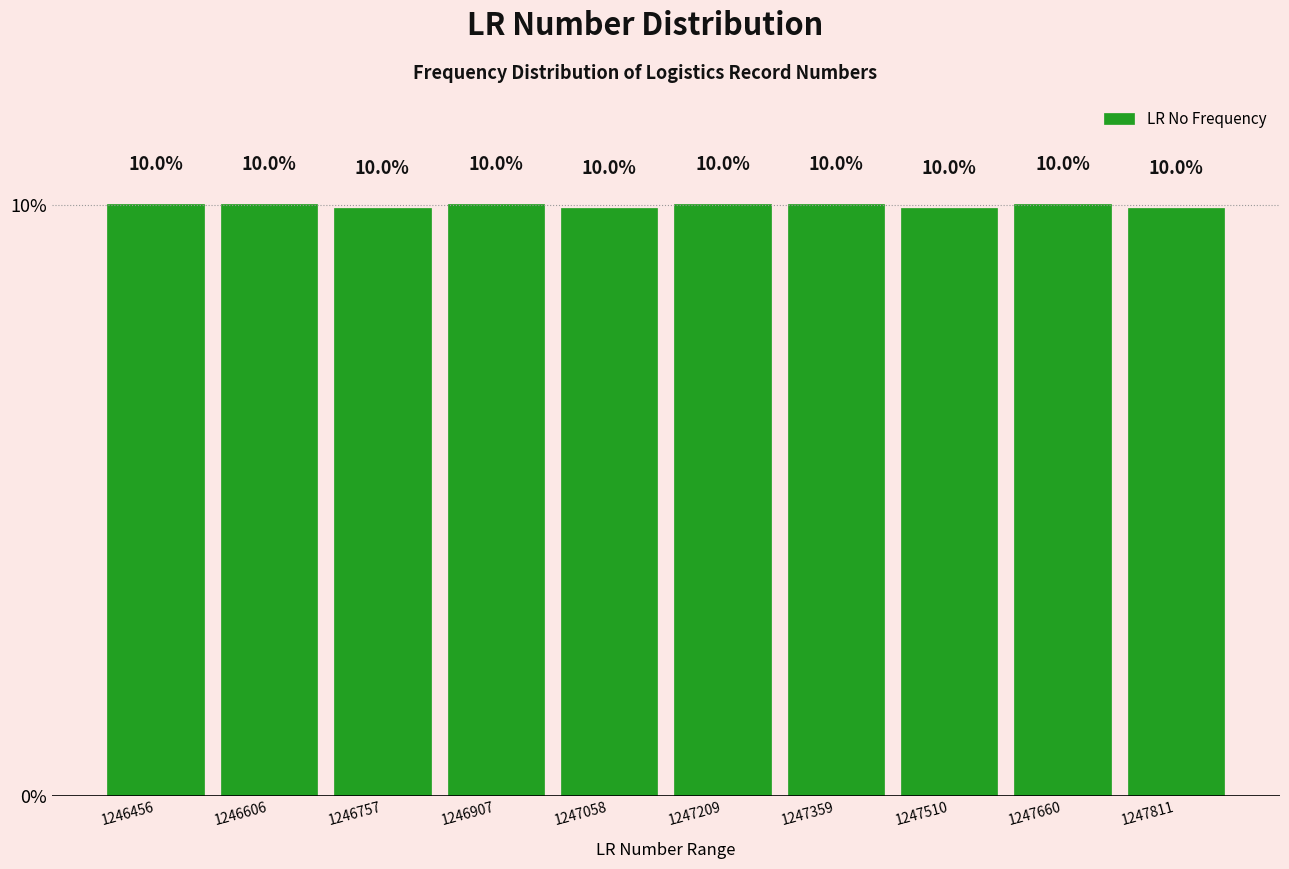

Reading left to right, extract all data points from this chart.

1246456=10.0	1246606=10.0	1246757=10.0	1246907=10.0	1247058=10.0	1247209=10.0	1247359=10.0	1247510=10.0	1247660=10.0	1247811=10.0